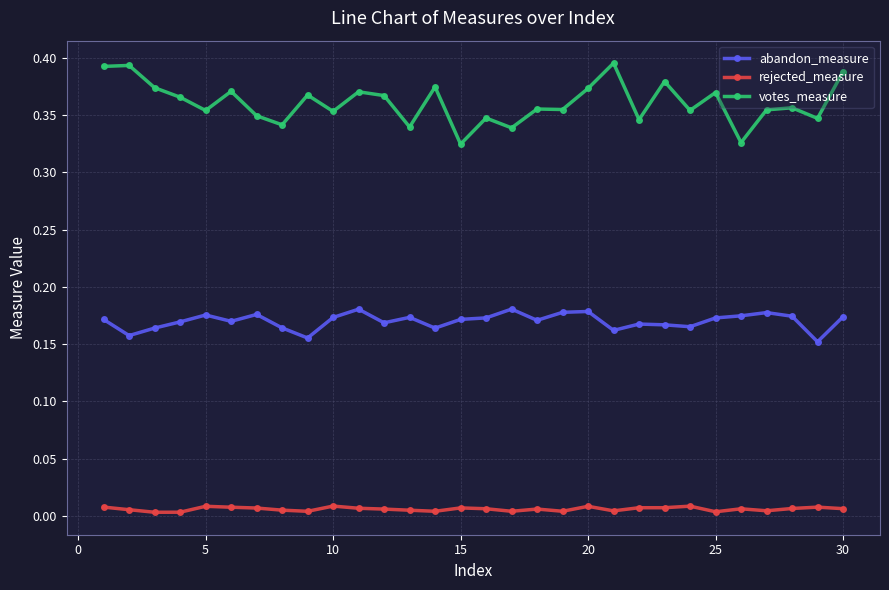

What are all the series names shown in the legend?

abandon_measure, rejected_measure, votes_measure